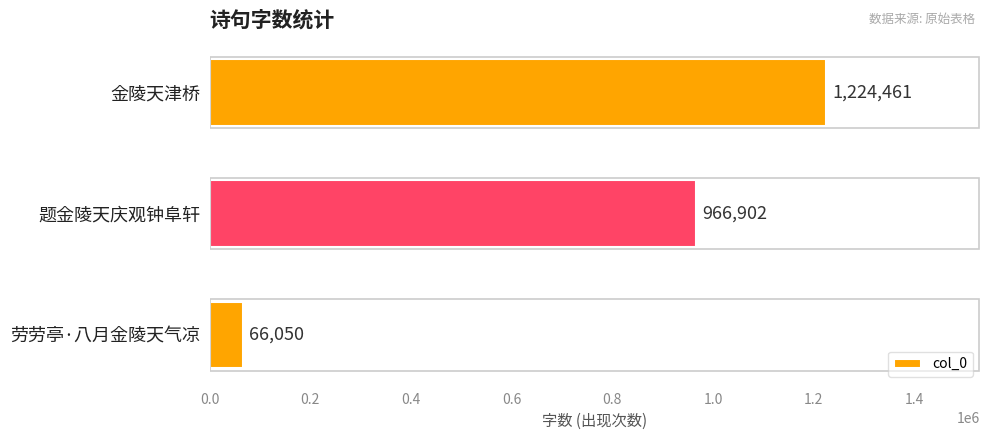

What is the label of the 3rd bar from the bottom?

金陵天津桥